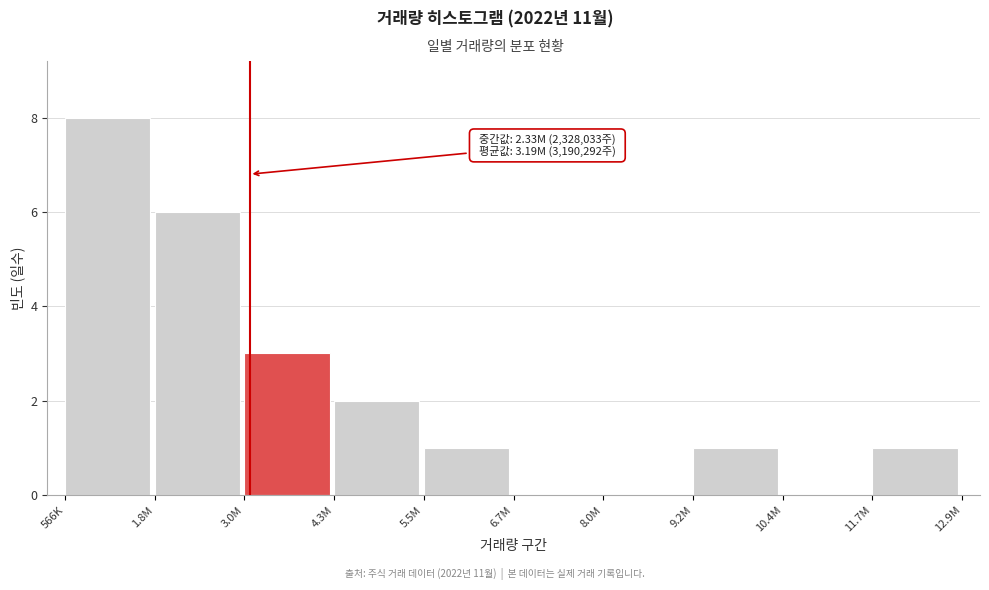

Reading right to left, list all the values displayed in this chart.

11.7M=1	10.4M=0	9.2M=1	8.0M=0	6.7M=0	5.5M=1	4.3M=2	3.0M=3	1.8M=6	566K=8